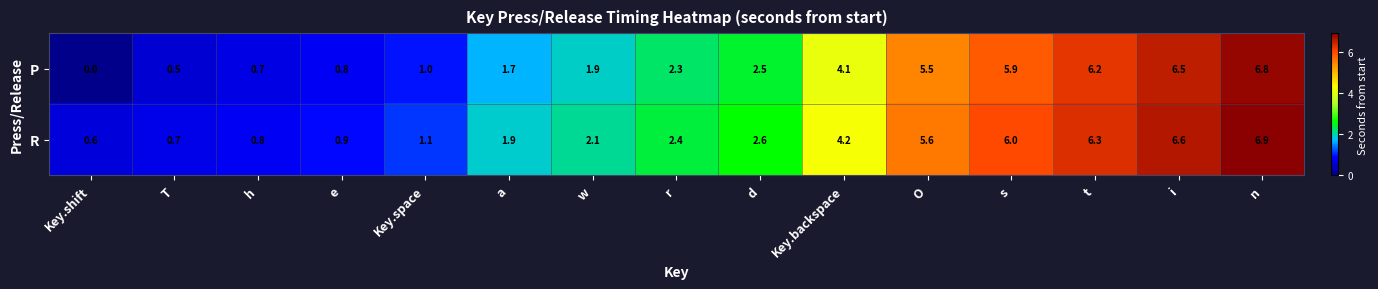

Is the value of P at h greater than the value of R at i?

No